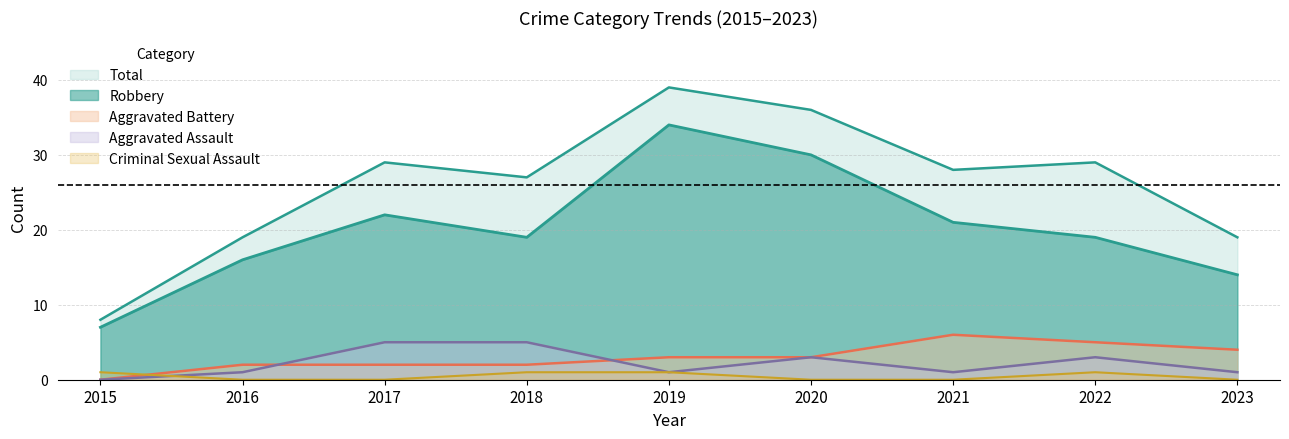

What is the total value across all series at 2019?

78